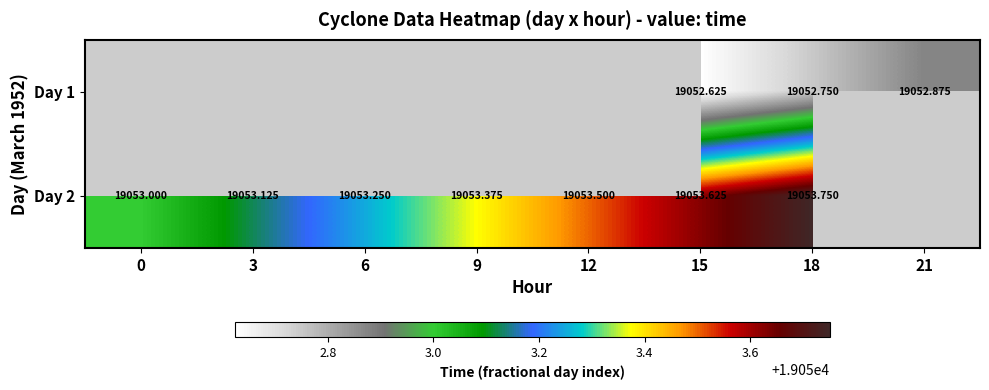

True or false: Day 1 has a value of 19052.9 at 21.

True